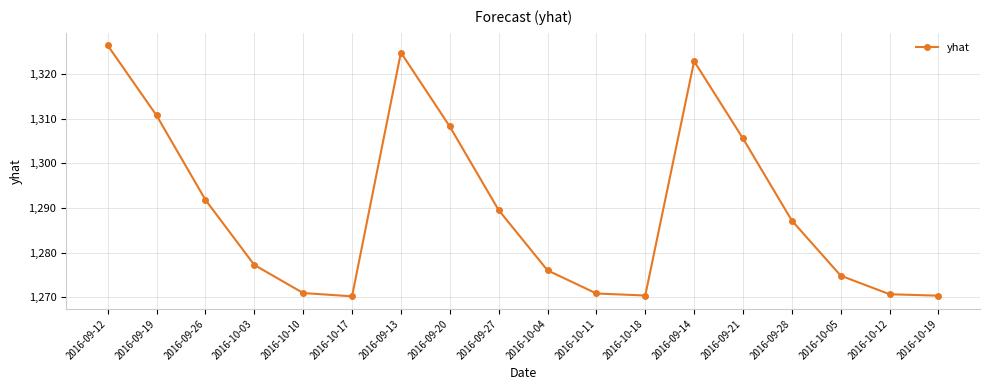

Where is the data nearest to the value 1298?

2016-09-26